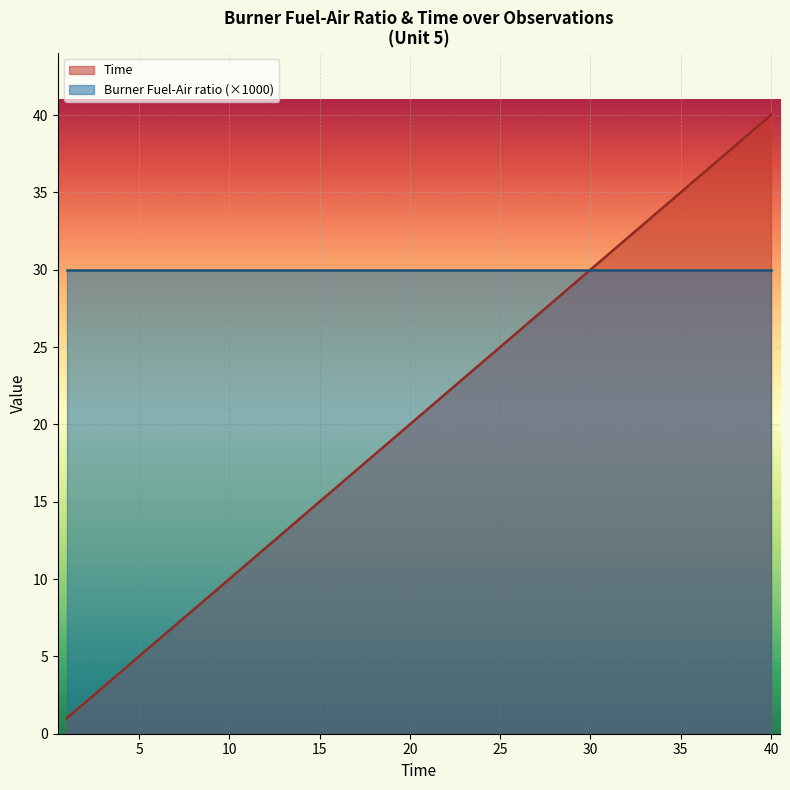

Where is the data nearest to the value 20?

20